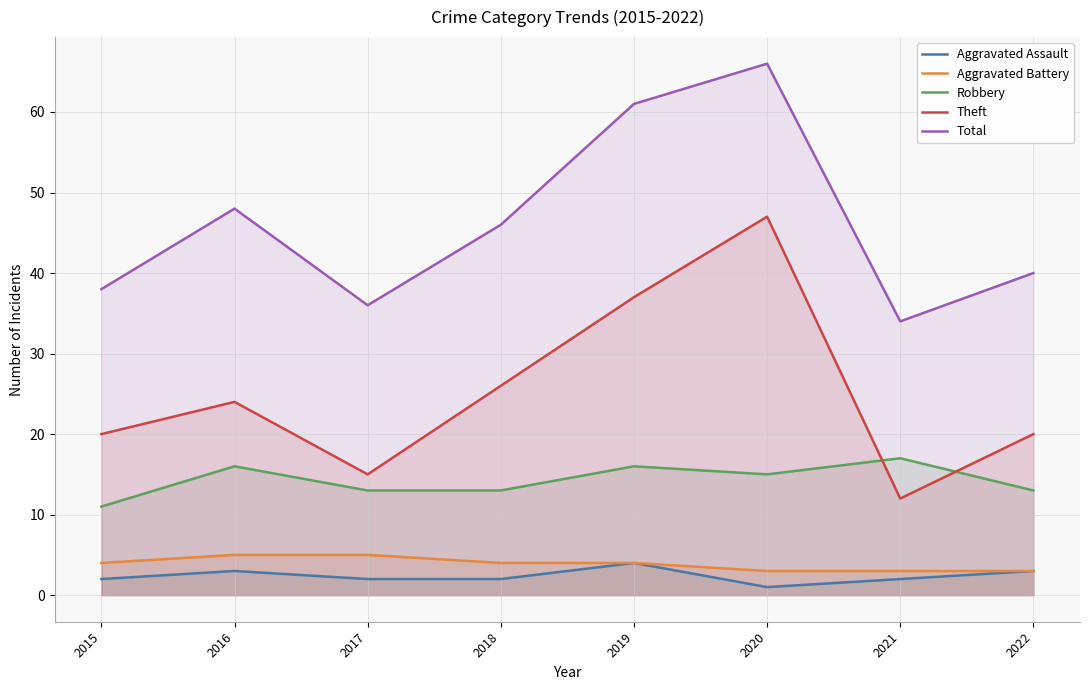

At which label does Robbery reach its peak?

2021